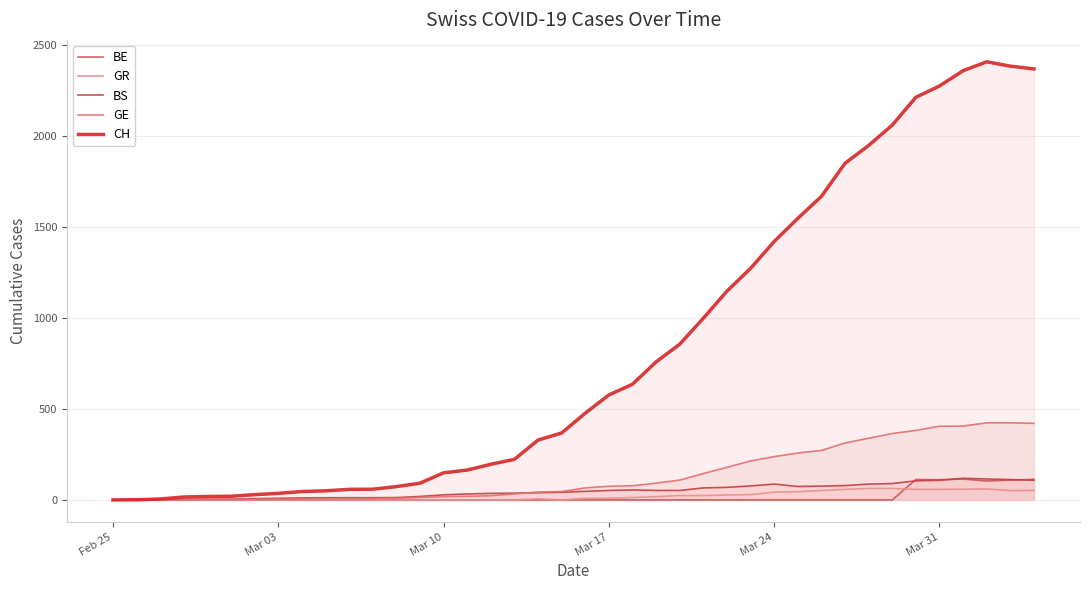

Is it true that GE equals 390 at Mar 24?

False